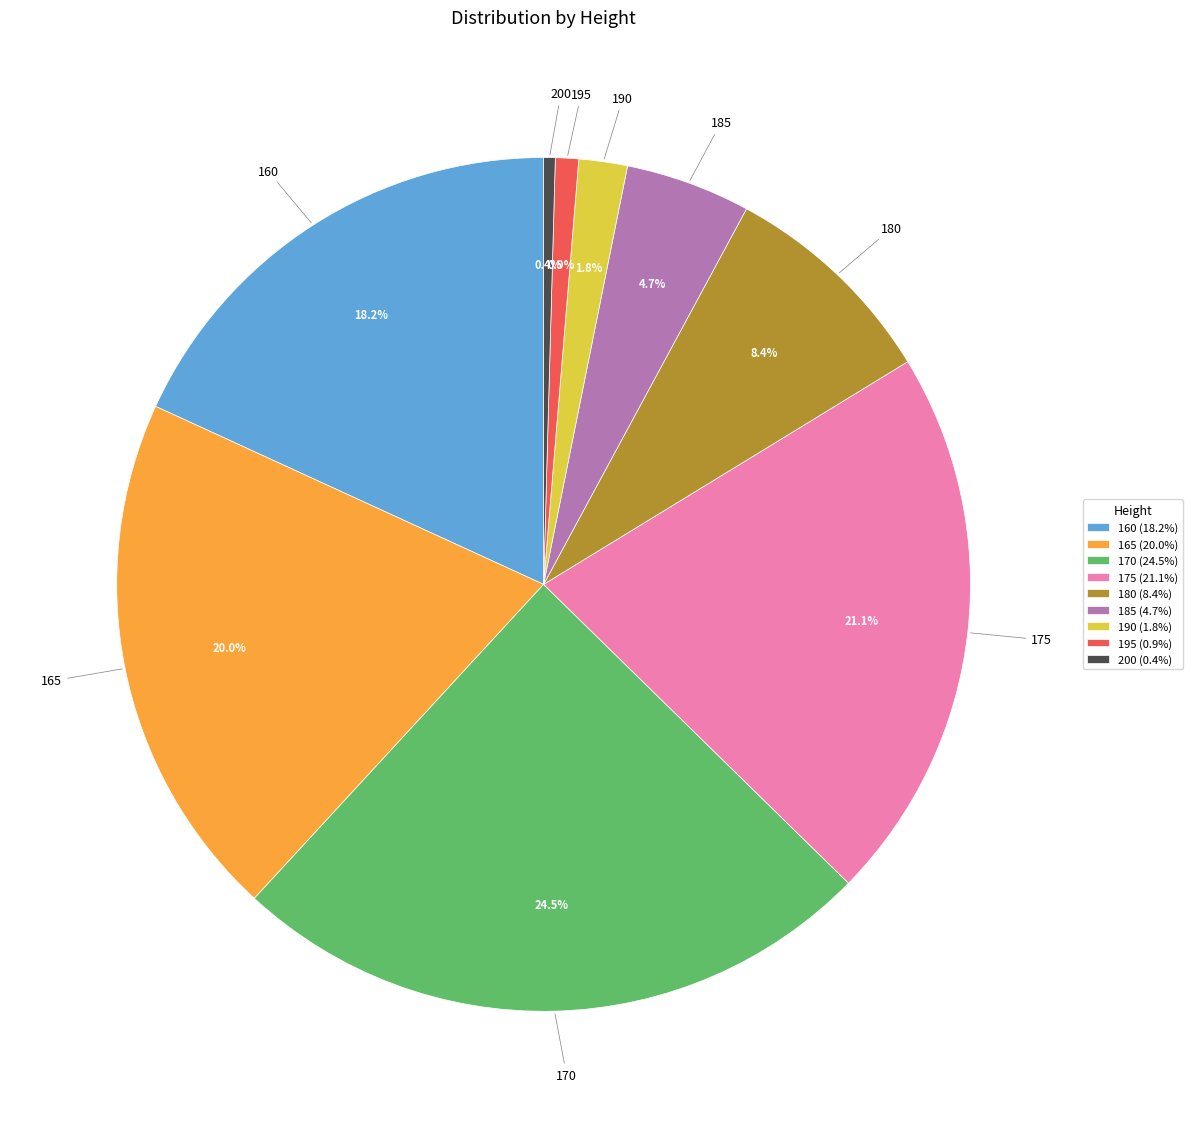

What percentage is the 195 slice, to the nearest percent?

1%